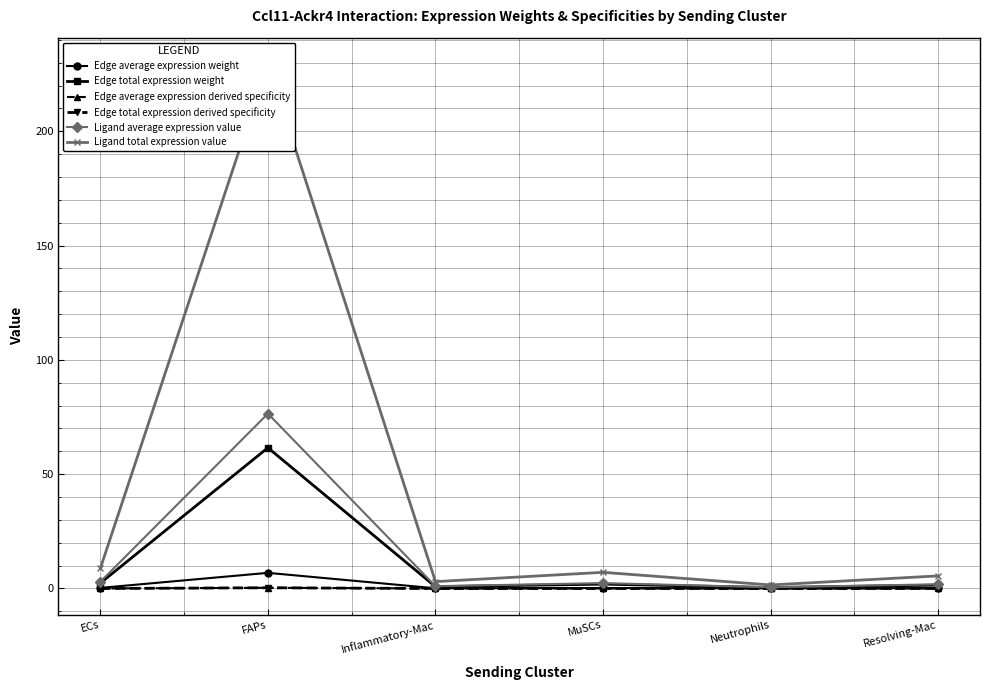

True or false: Ligand average expression value and Edge average expression weight intersect in this chart.

False